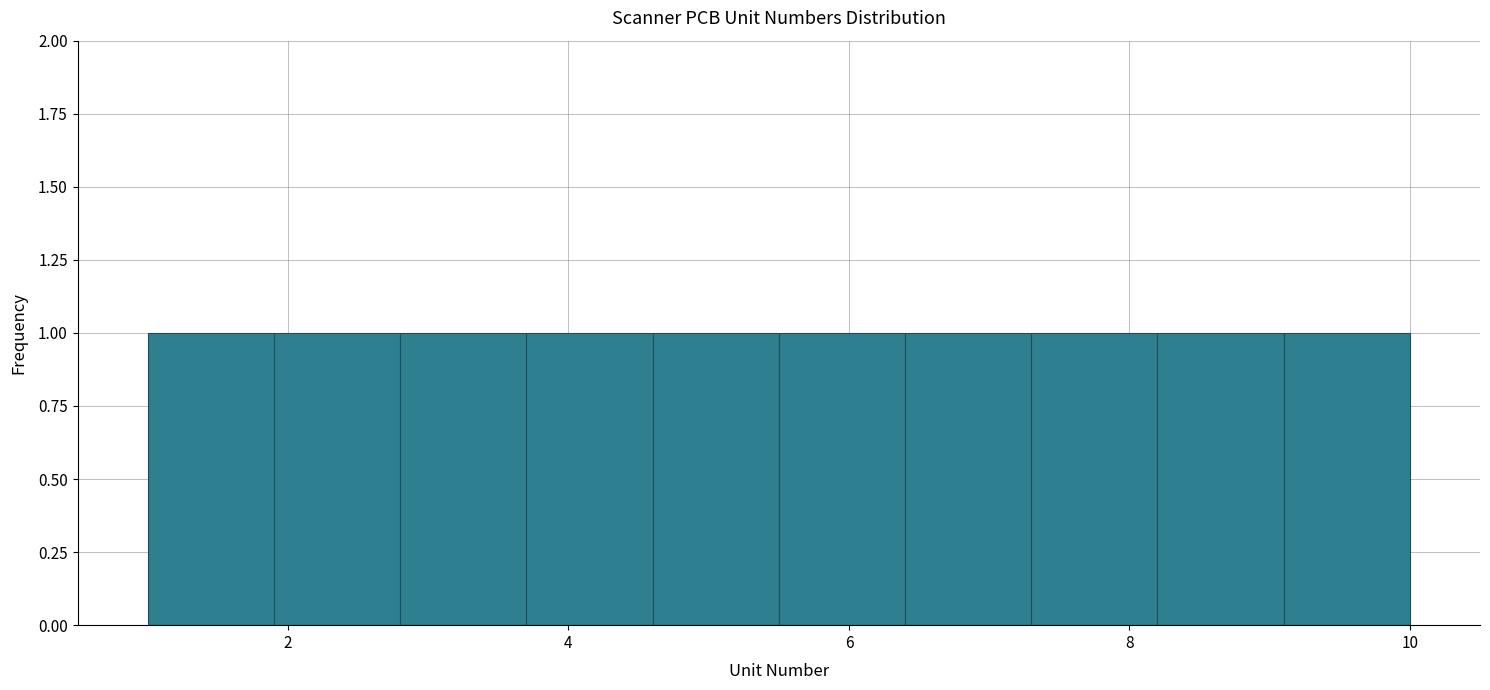

Reading left to right, list every bar in this chart as the range it spans on the x-axis followed by its height. Neither the bar edges nor the heights are printed on the chart, so give them approximately, as read against the axes.

1.0 to 1.9: 1
1.9 to 2.8: 1
2.8 to 3.7: 1
3.7 to 4.6: 1
4.6 to 5.5: 1
5.5 to 6.4: 1
6.4 to 7.3: 1
7.3 to 8.2: 1
8.2 to 9.1: 1
9.1 to 10.0: 1